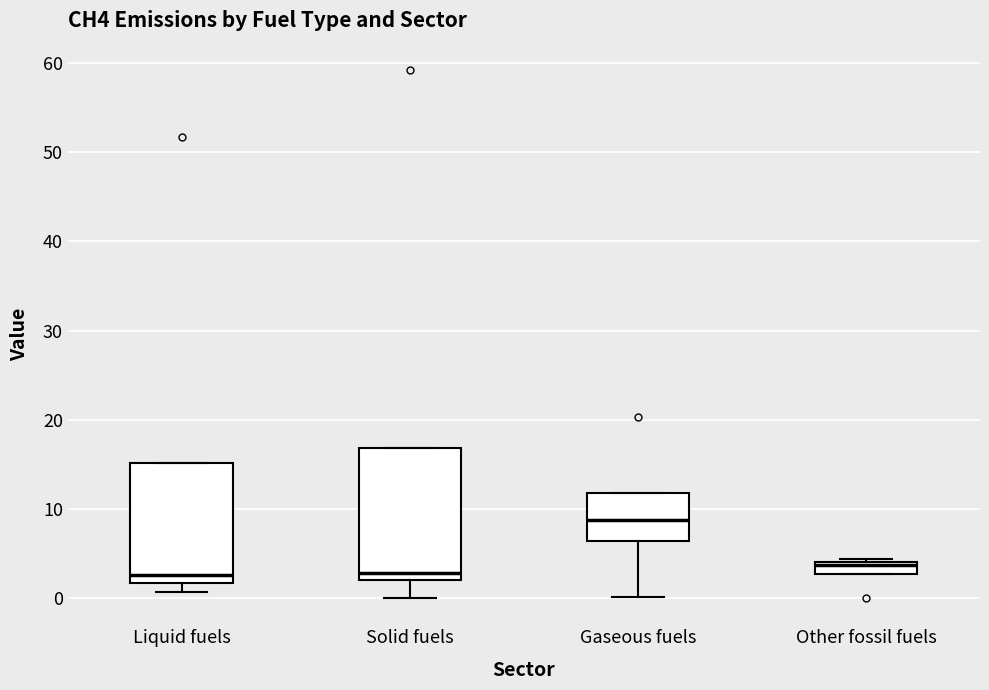

Where is the upper edge of the box for Liquid fuels on the y-axis? The values are not printed on the chart, so give them approximately, as read against the axis.

15